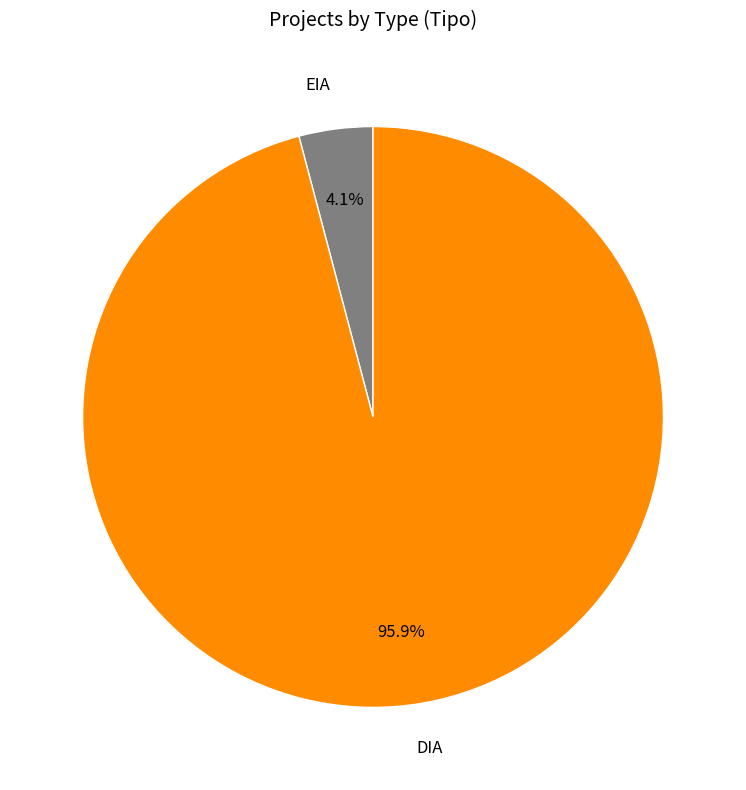

To the nearest percent, what is the average slice percentage?

50%